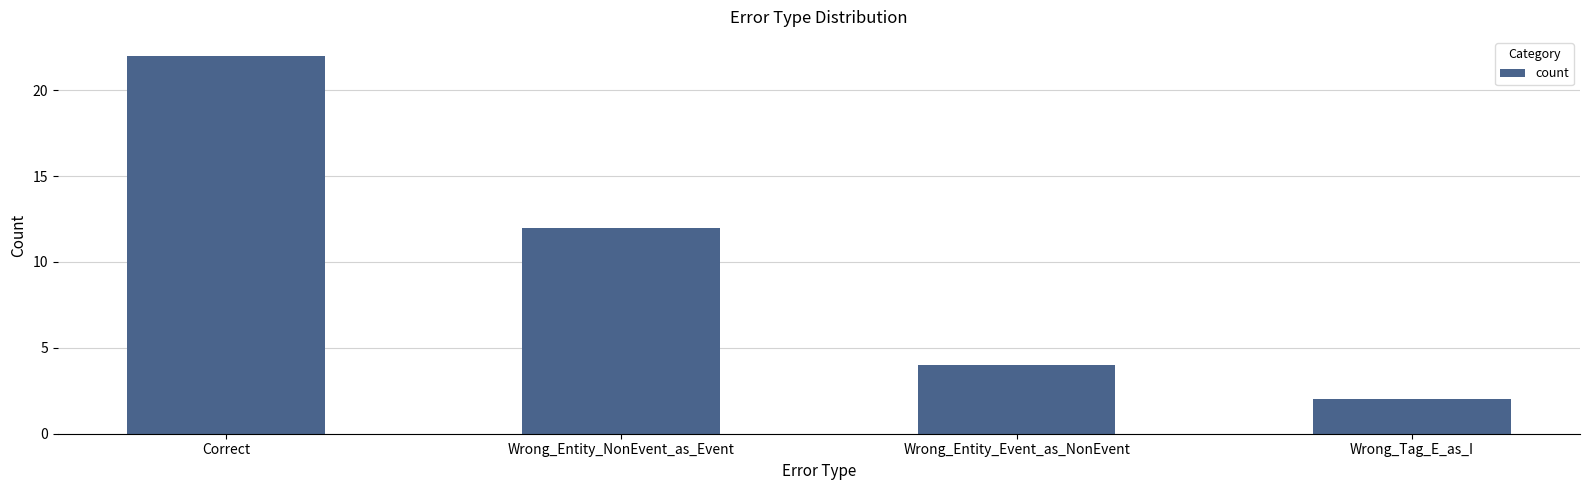

List the labels in order of value, smallest first.

Wrong_Tag_E_as_I, Wrong_Entity_Event_as_NonEvent, Wrong_Entity_NonEvent_as_Event, Correct